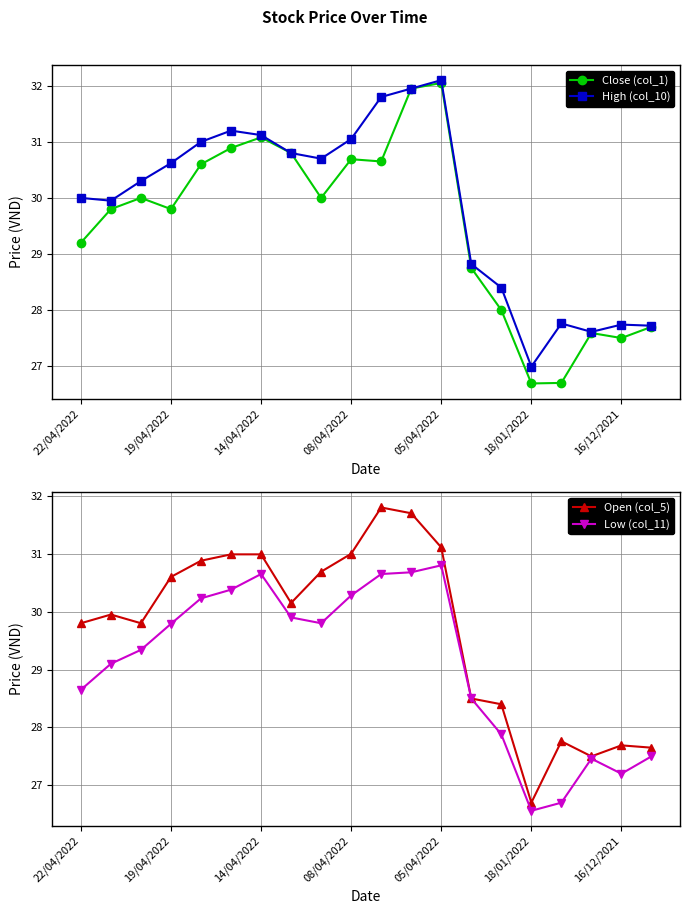

At which label does High (col_10) reach its peak?

05/04/2022